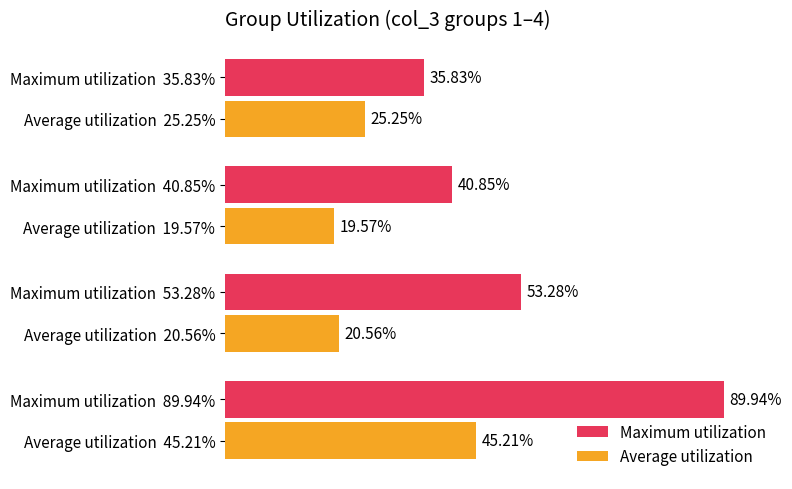

Reading right to left, extract all data points from this chart.

Maximum utilization: 0.4	0.4	0.5	0.9
Average utilization: 0.3	0.2	0.2	0.5